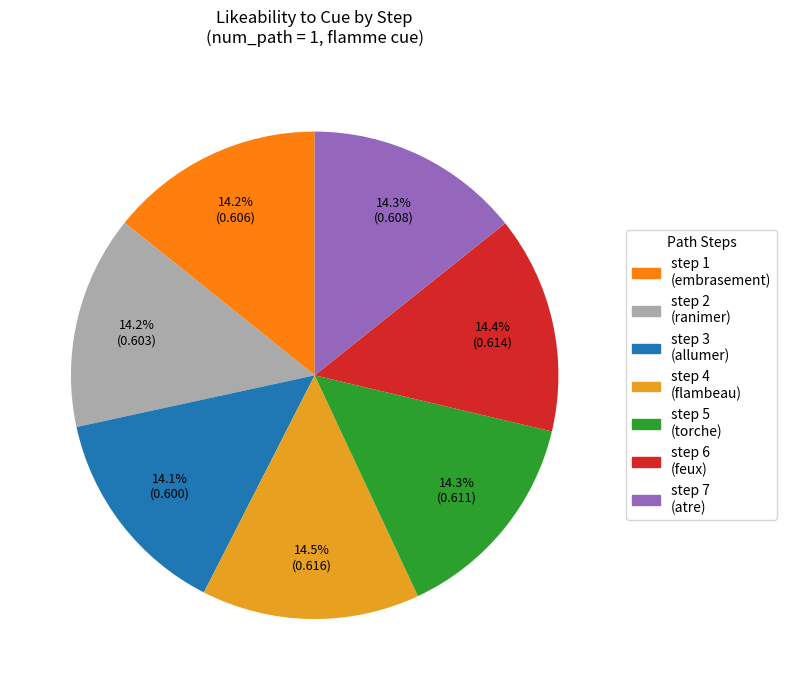

Does any single category account for the majority?

No